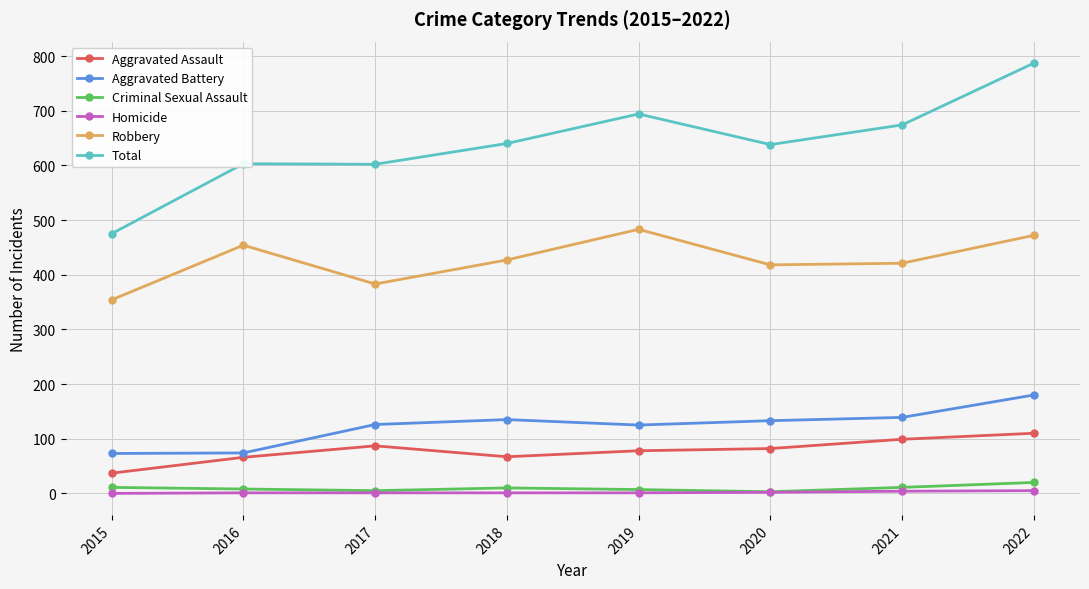

True or false: Homicide and Total intersect in this chart.

False